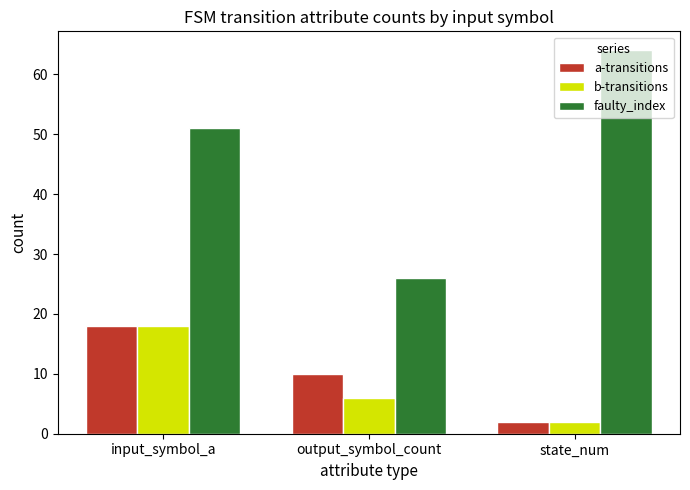

How many distinct data groups are displayed?

3